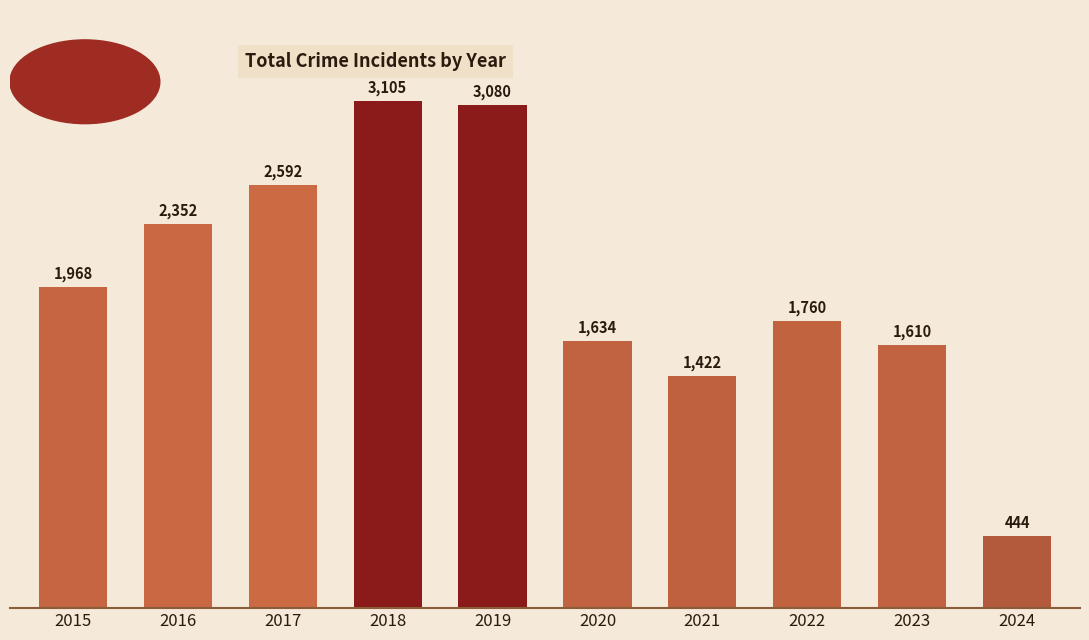

What is the difference between the values at 2023 and 2020?

24